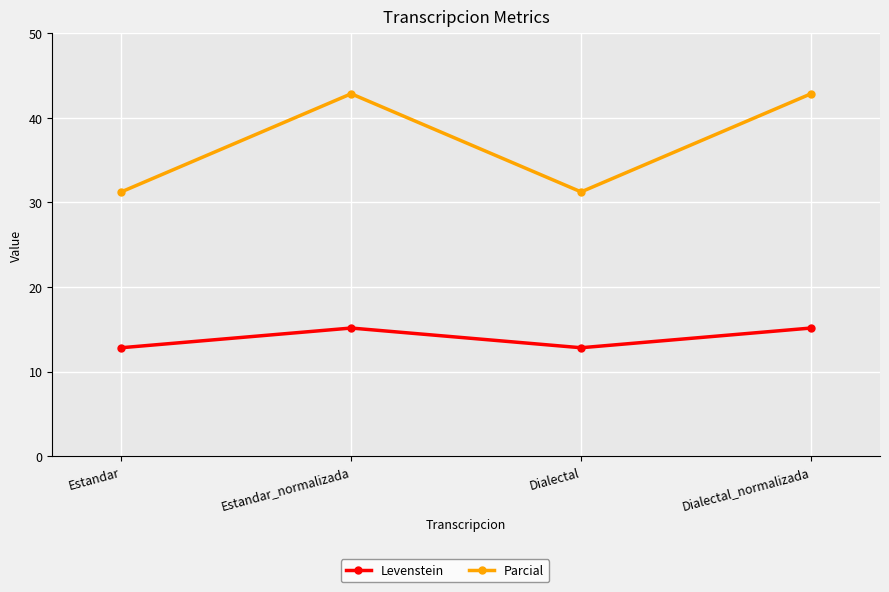

Is this an area chart (filled region under the line)?

No